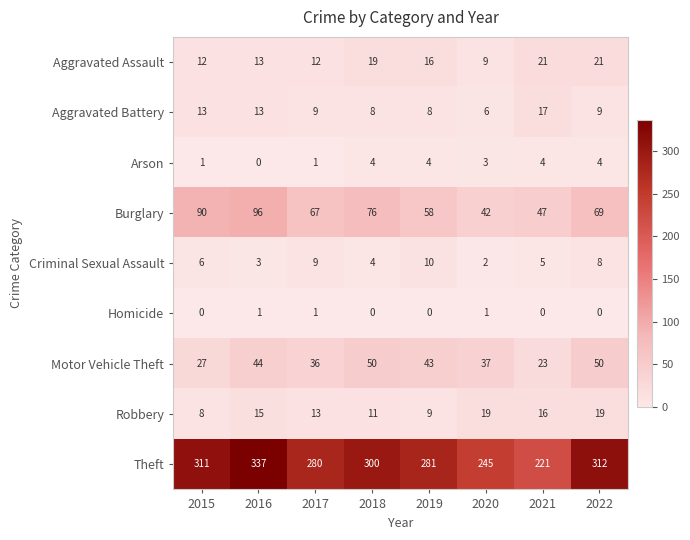

What is the maximum value for Aggravated Assault?

21